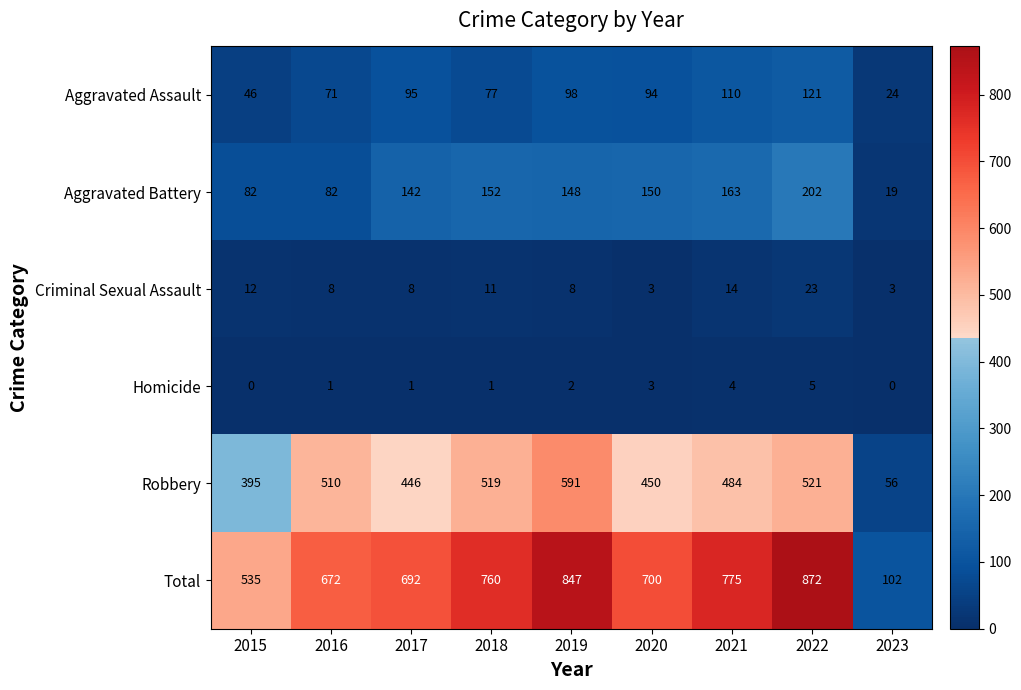

What is the sum of all Aggravated Assault values?

736